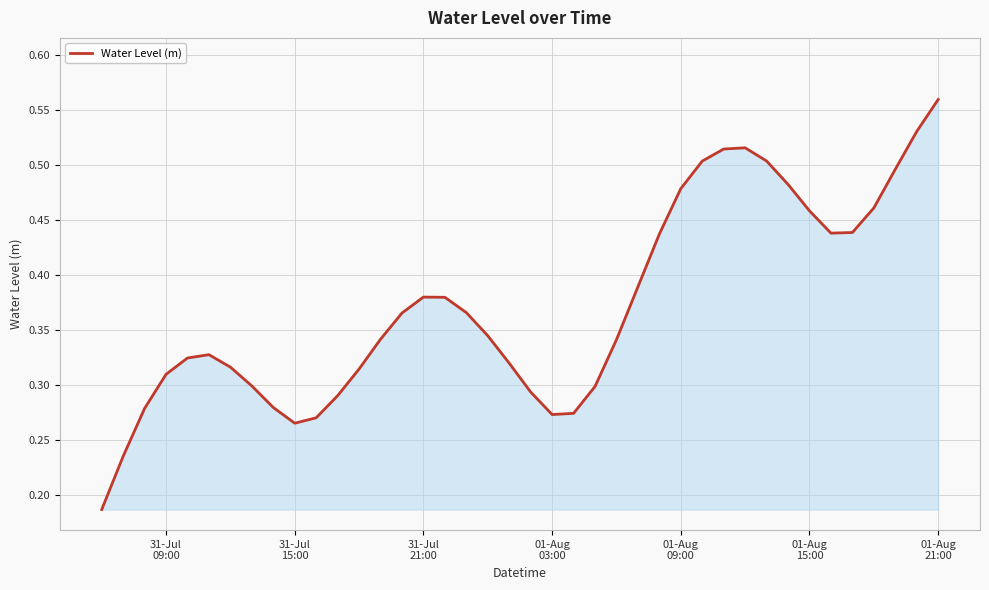

How many values are between 0 and 1?

40